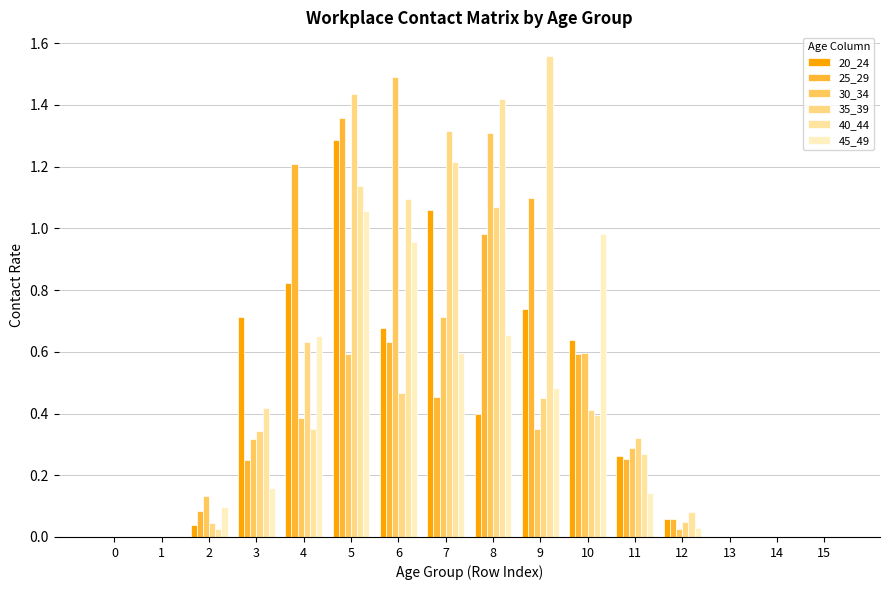

What is the difference between the 20_24 values at 15 and 7?

1.1